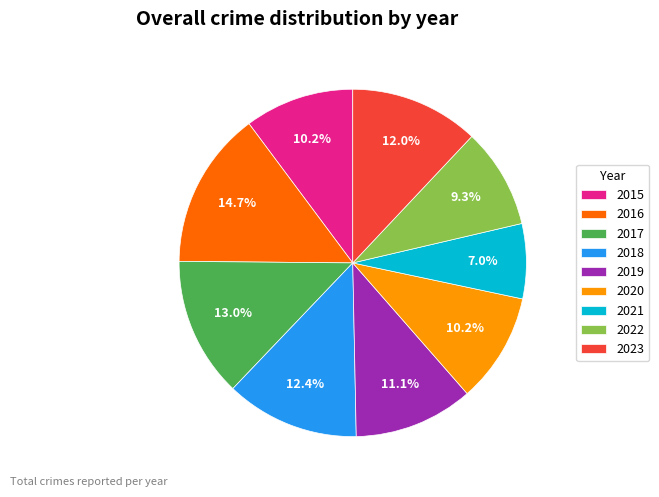

Count the number of slices in the pie.

9